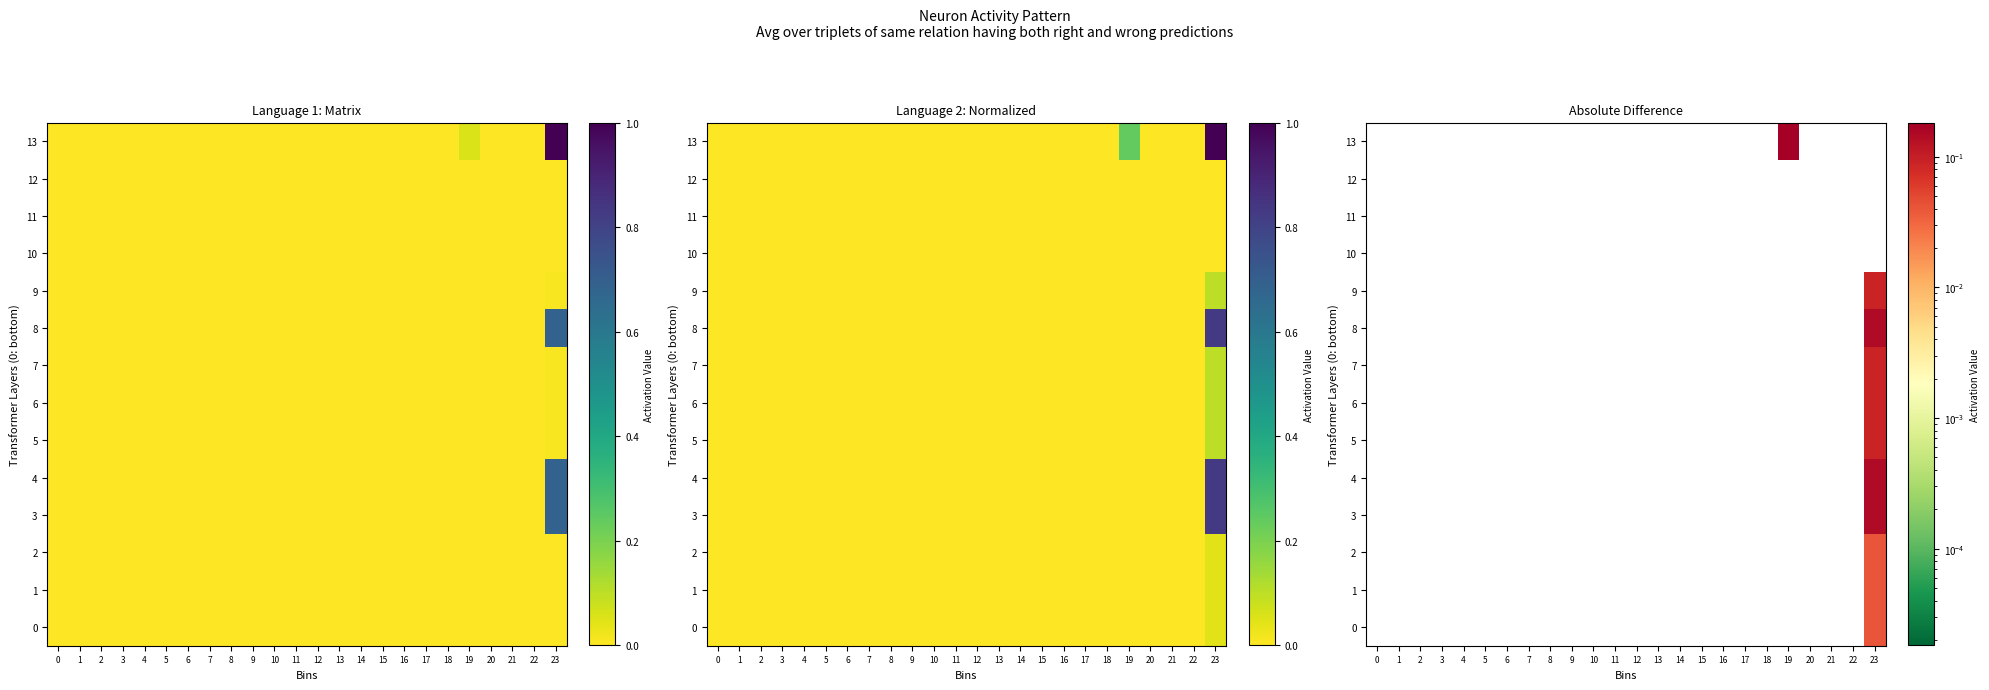

True or false: 0 has a value of 0.0 at 12.

True